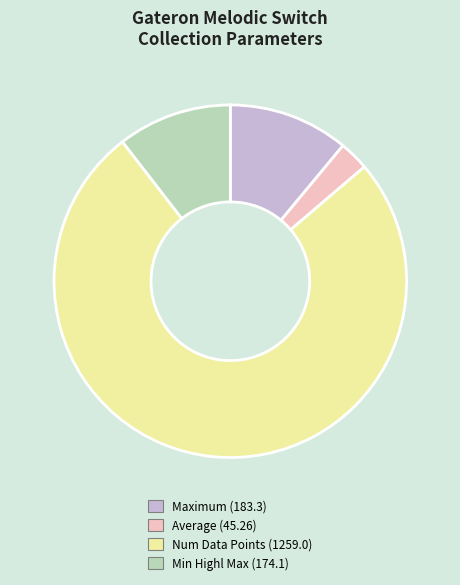

Rank the categories by value from highest to lowest.

Num Data Points (1259.0), Maximum (183.3), Min Highl Max (174.1), Average (45.26)